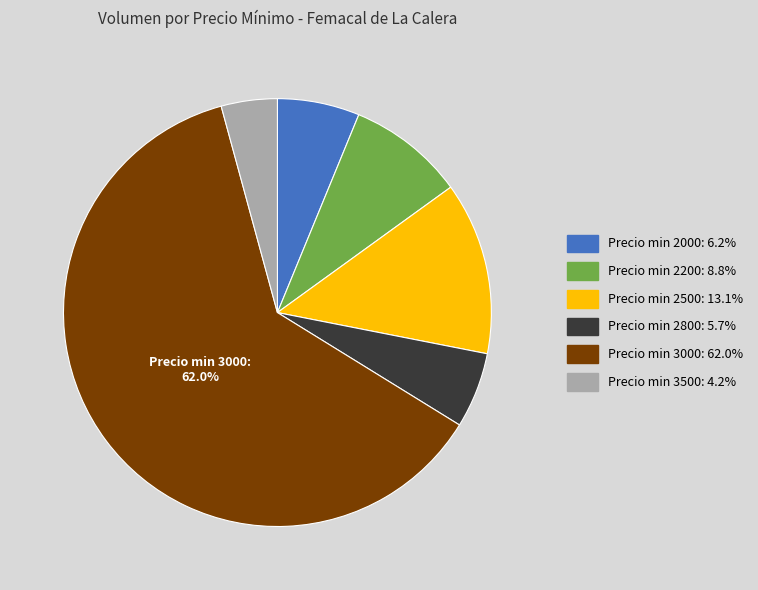

Does any single category account for the majority?

Yes